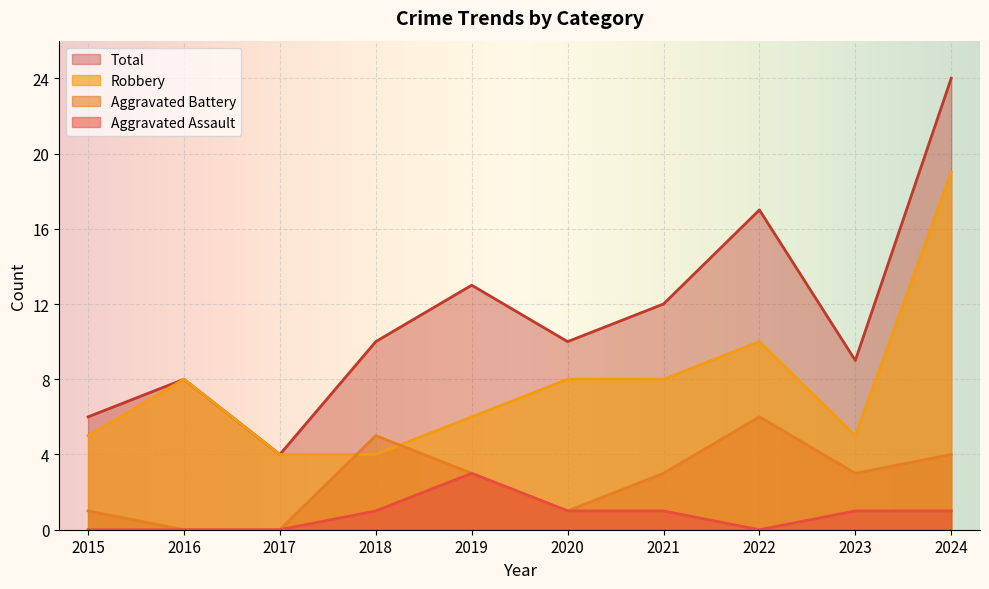

What is the difference between the maximum and minimum values in the Robbery series?

15